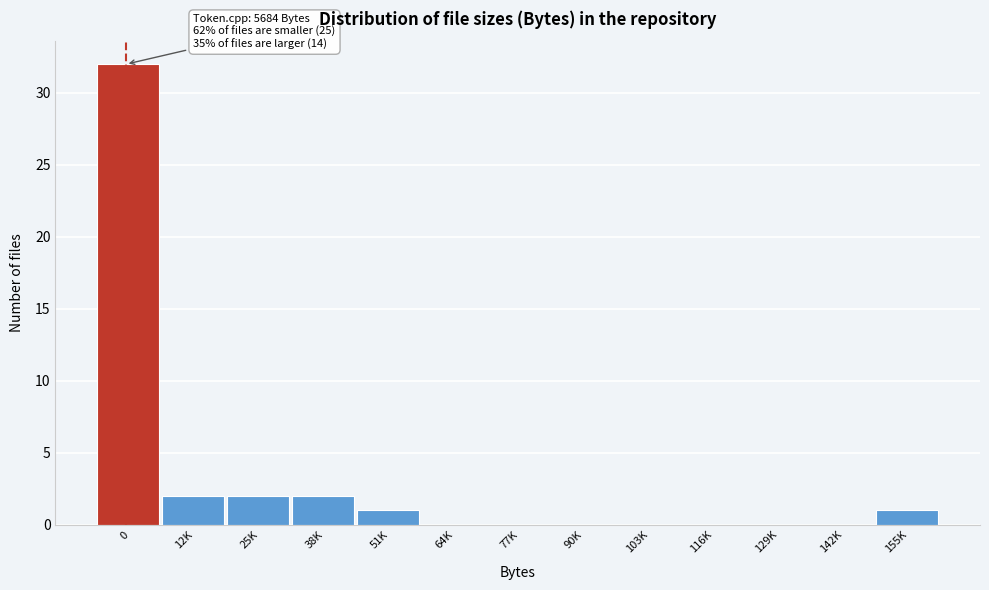

Reading left to right, list all the values displayed in this chart.

0=32	12K=2	25K=2	38K=2	51K=1	64K=0	77K=0	90K=0	103K=0	116K=0	129K=0	142K=0	155K=1